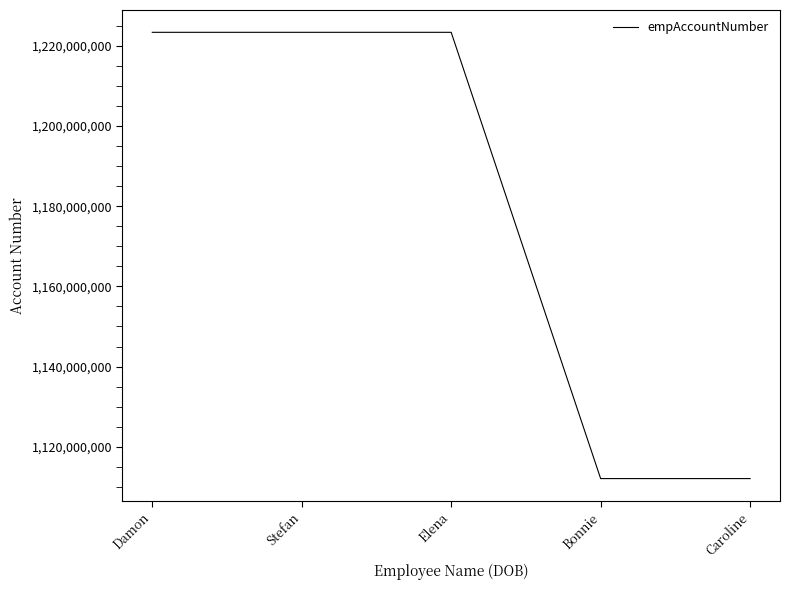

What is the change in value from Stefan to Bonnie?

-111279220